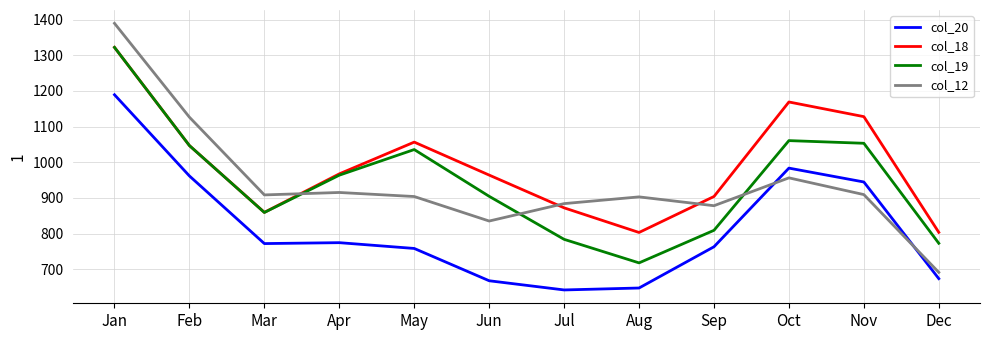

Which series ends up on top after the final intersection of col_12 and col_18?

col_18